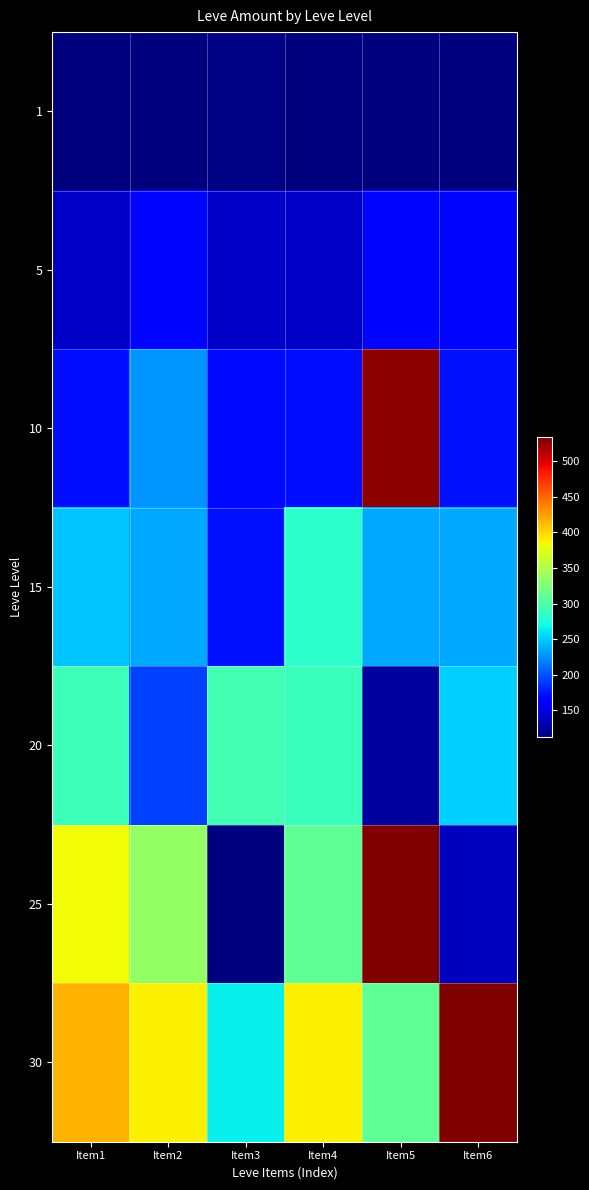

Reading left to right, extract all data points from this chart.

1: Item1=113	Item2=114	Item3=115	Item4=113	Item5=113	Item6=113
5: Item1=140	Item2=168	Item3=140	Item4=140	Item5=168	Item6=168
10: Item1=172	Item2=227	Item3=170	Item4=172	Item5=529	Item6=173
15: Item1=247	Item2=236	Item3=173	Item4=283	Item5=235	Item6=235
20: Item1=292	Item2=192	Item3=294	Item4=289	Item5=125	Item6=252
25: Item1=384	Item2=336	Item3=114	Item4=310	Item5=534	Item6=137
30: Item1=416	Item2=389	Item3=265	Item4=388	Item5=310	Item6=534